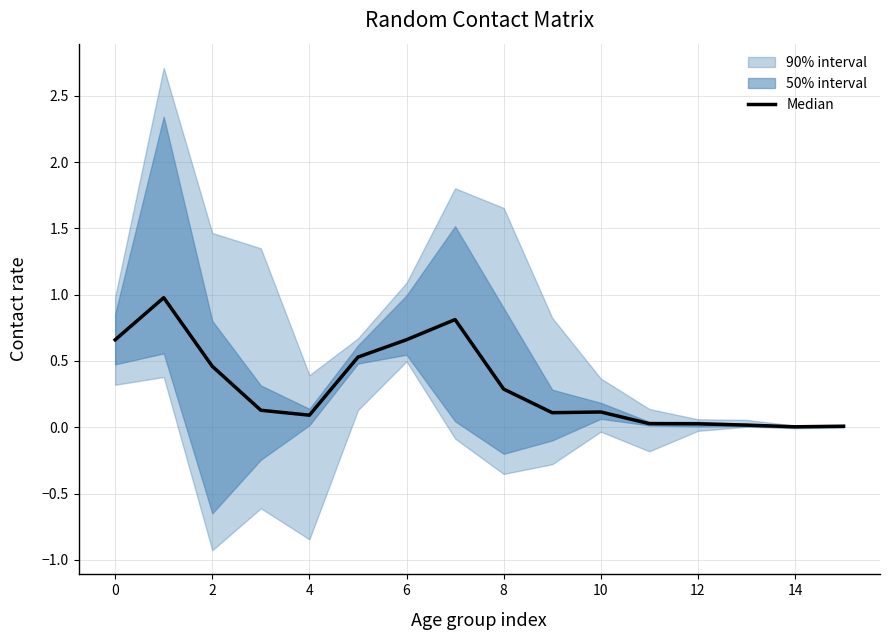

What is the approximate value at 10?

0.1